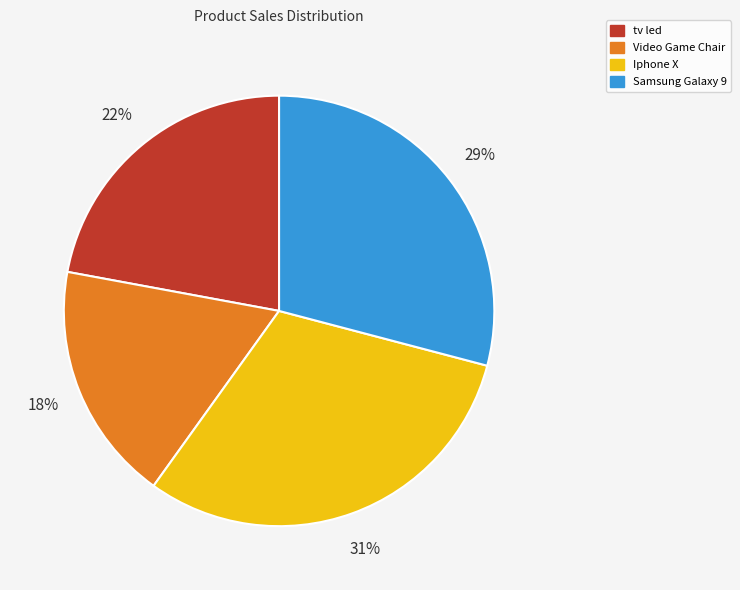

Rank the categories by value from highest to lowest.

Iphone X, Samsung Galaxy 9, tv led, Video Game Chair